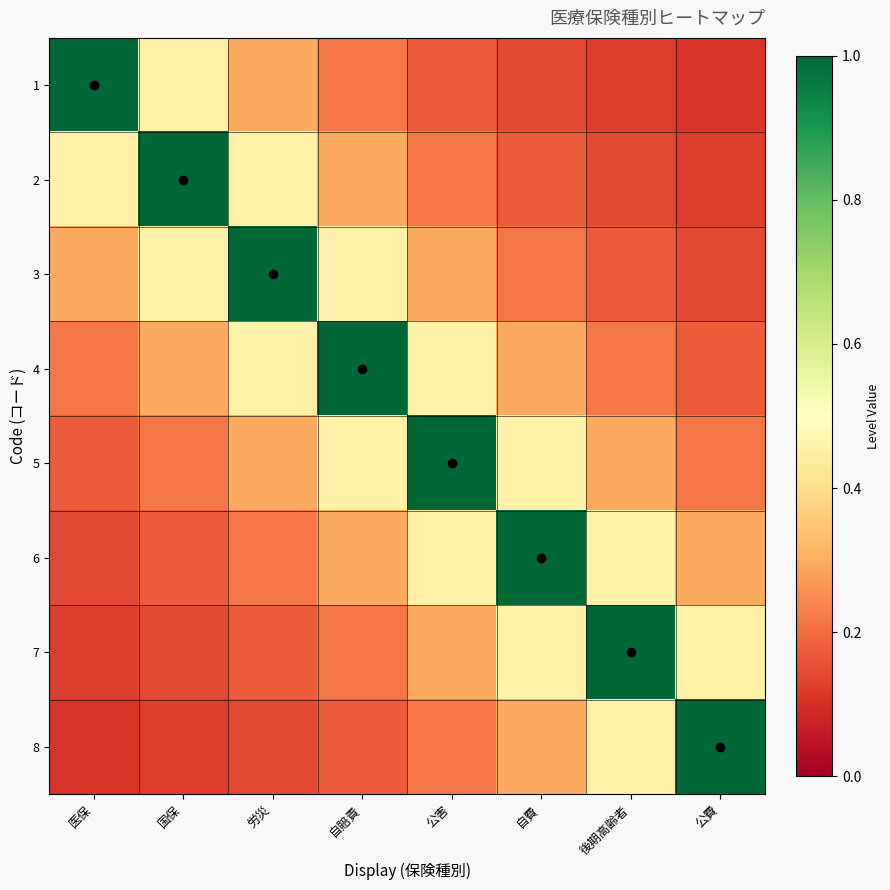

Count the number of data series in this chart.

8